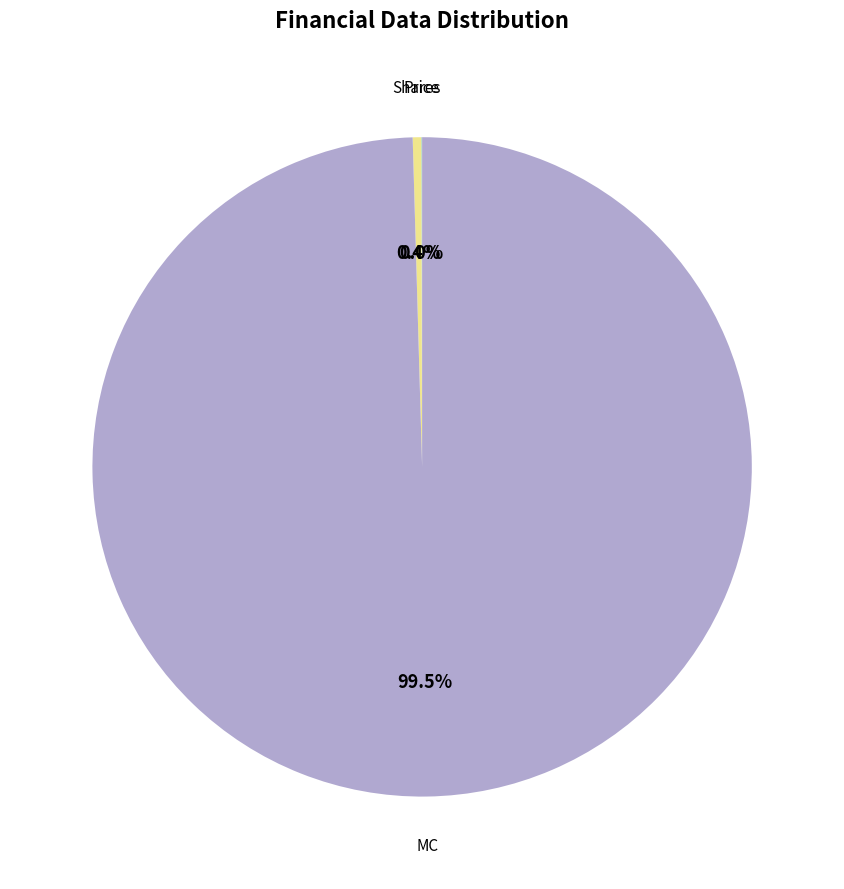

Which category has the biggest portion of the pie?

MC